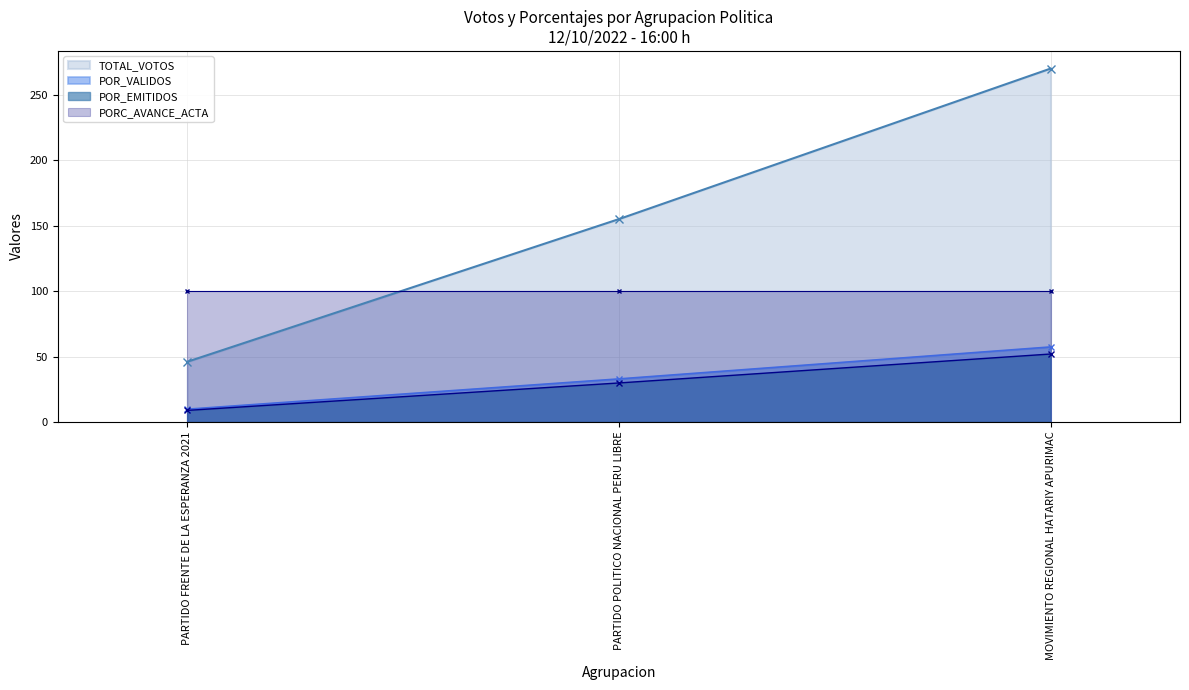

List the labels in order of POR_EMITIDOS value, smallest first.

PARTIDO FRENTE DE LA ESPERANZA 2021, PARTIDO POLITICO NACIONAL PERU LIBRE, MOVIMIENTO REGIONAL HATARIY APURIMAC